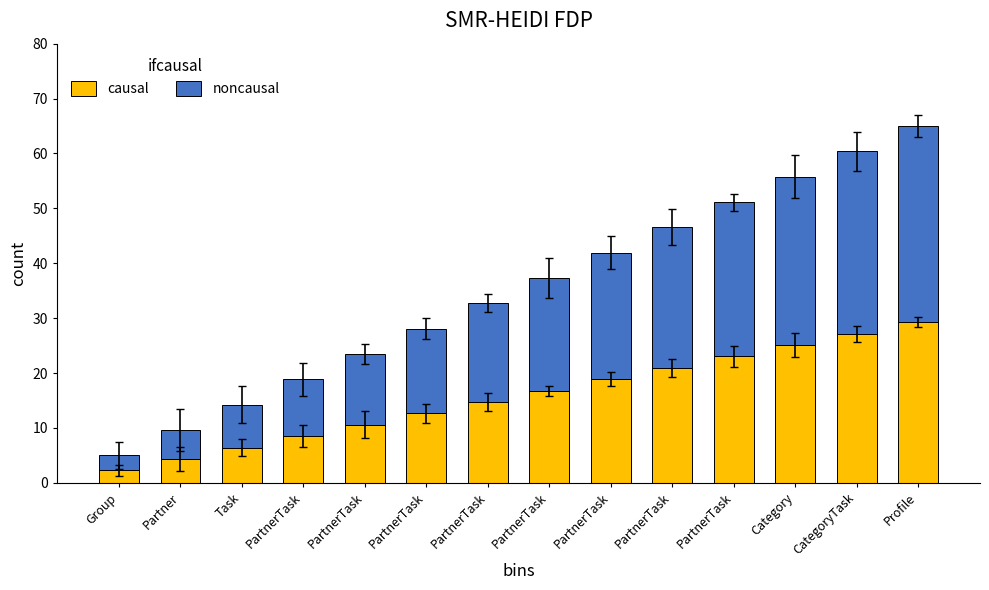

What is the minimum value for causal?

2.2